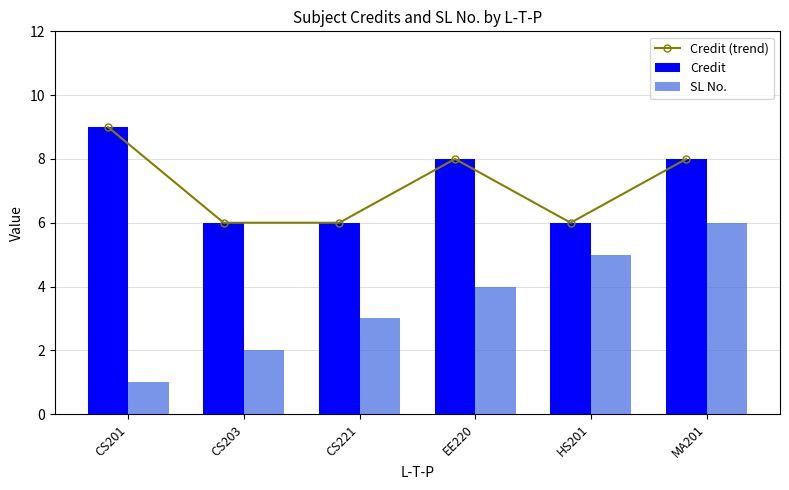

Between EE220 and HS201, which series saw the biggest shift?

Credit (trend)